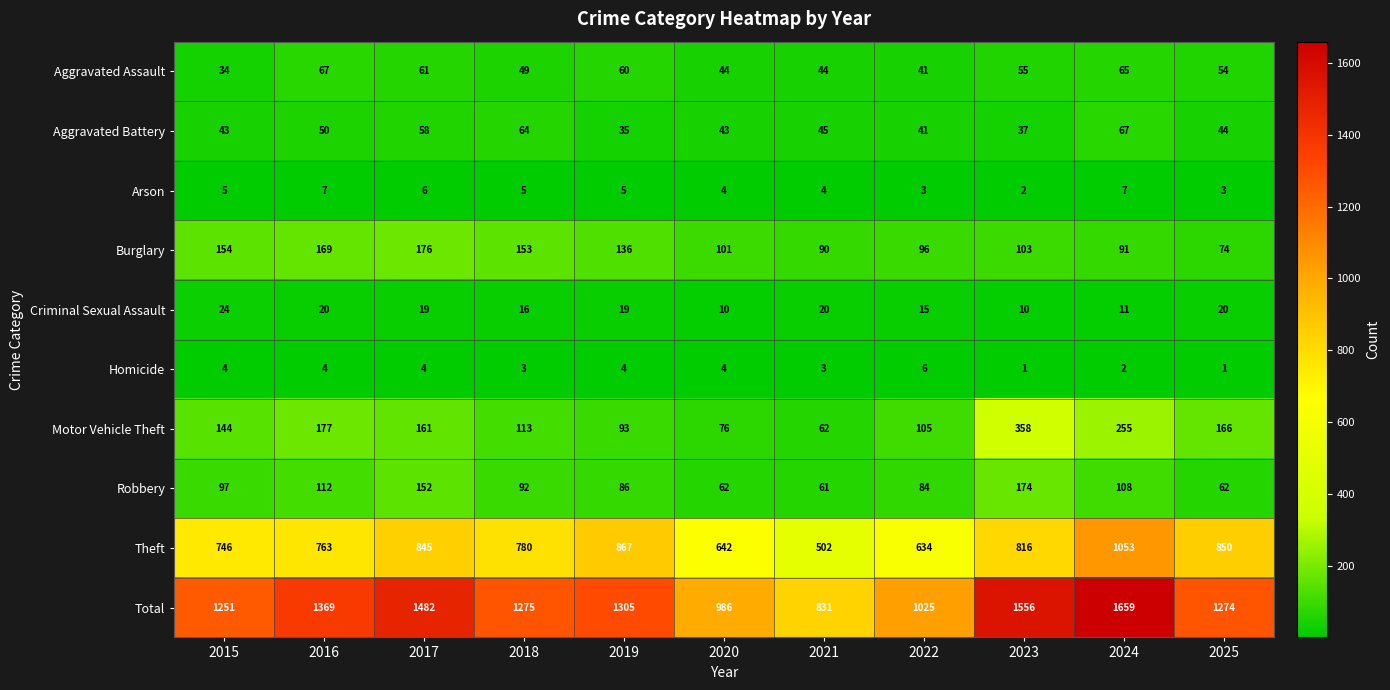

Which series has the largest range (max minus min)?

Total